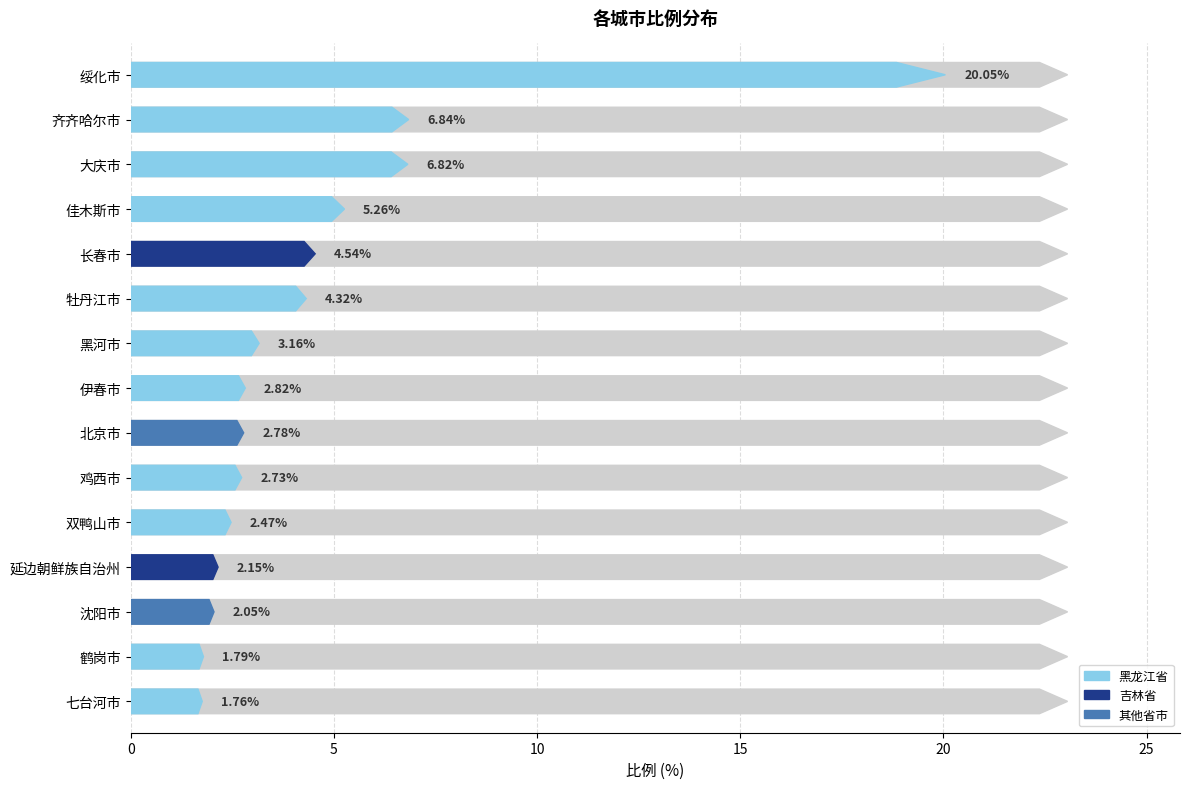

Rank the categories by value from lowest to highest.

七台河市, 鹤岗市, 沈阳市, 延边朝鲜族自治州, 双鸭山市, 鸡西市, 北京市, 伊春市, 黑河市, 牡丹江市, 长春市, 佳木斯市, 大庆市, 齐齐哈尔市, 绥化市